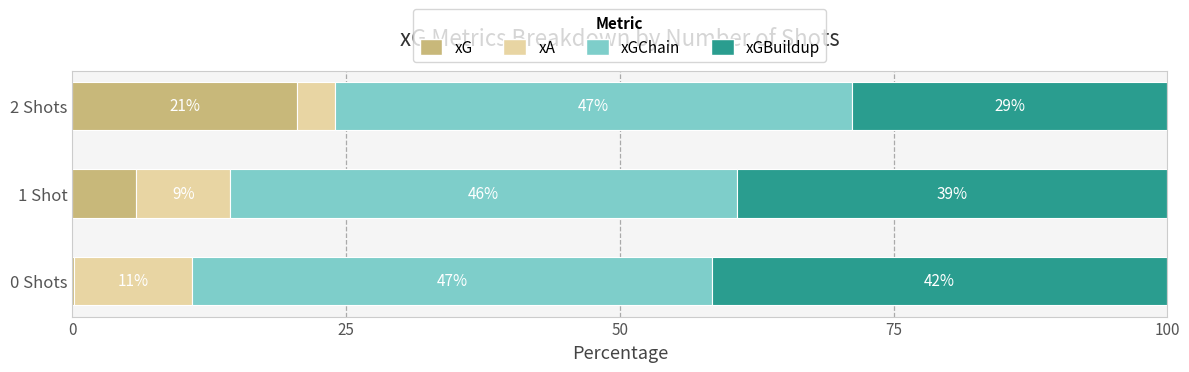

What are all the series names shown in the legend?

xG, xA, xGChain, xGBuildup